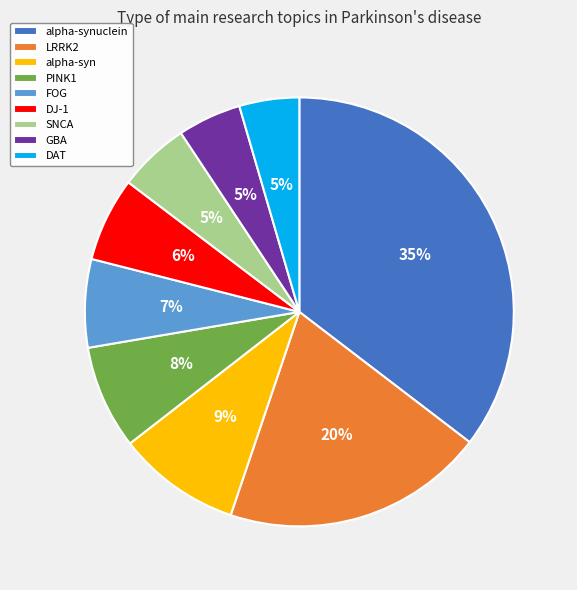

Between FOG and GBA, which is larger?

FOG